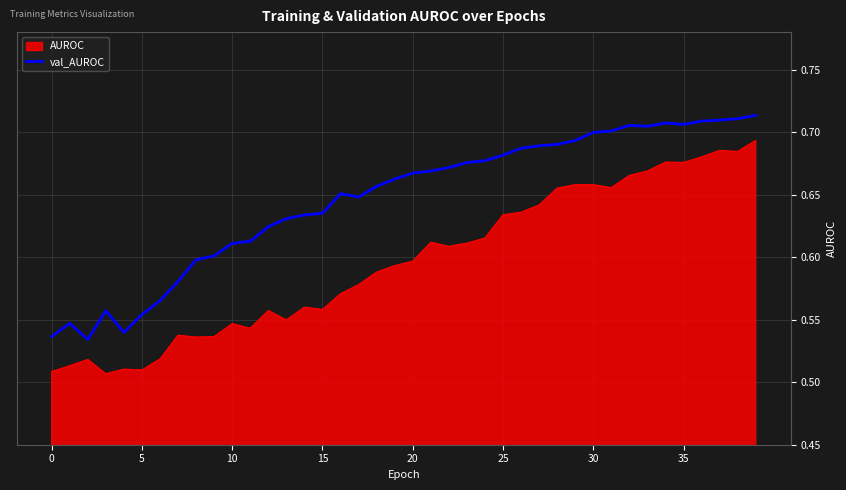

List the series in order of their peak value, lowest first.

AUROC, val_AUROC